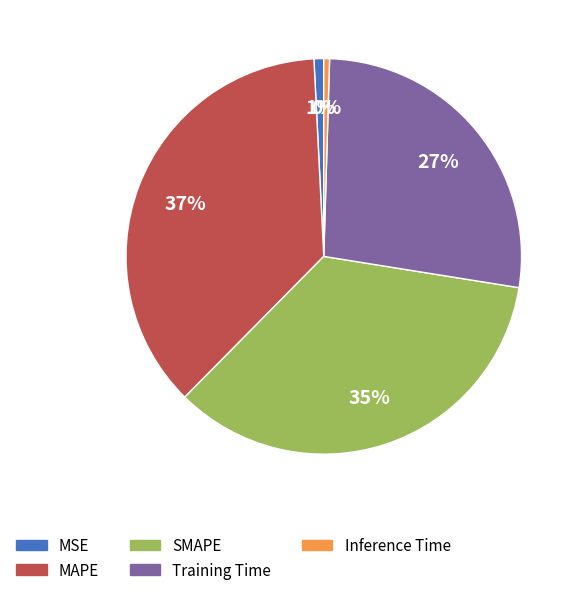

Is it true that MAPE is 51% of the pie?

False